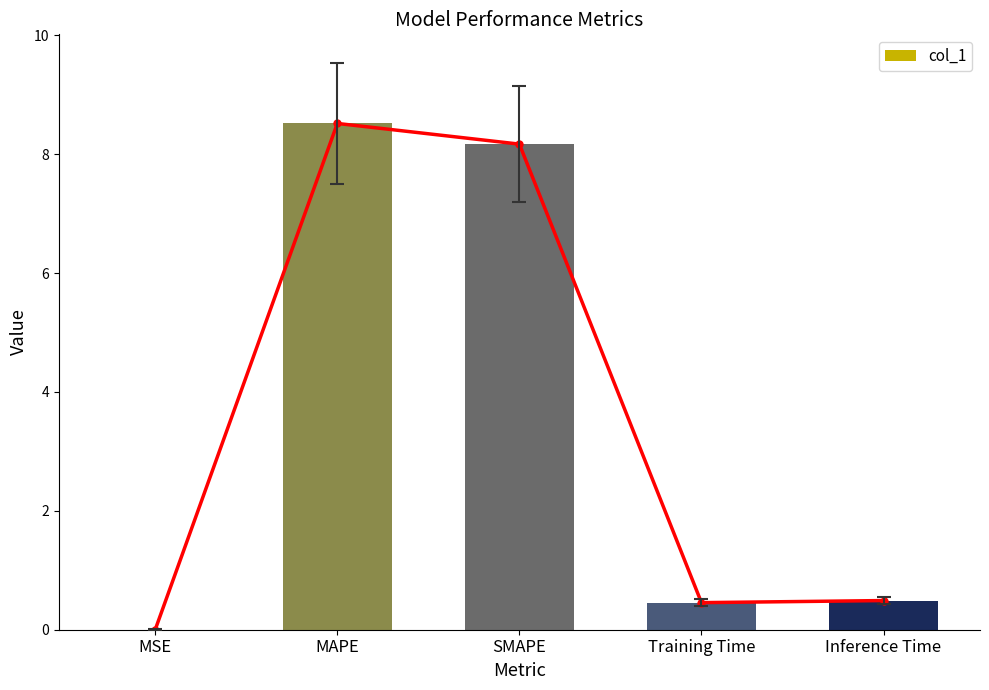

Does the chart contain stacked bars?

No